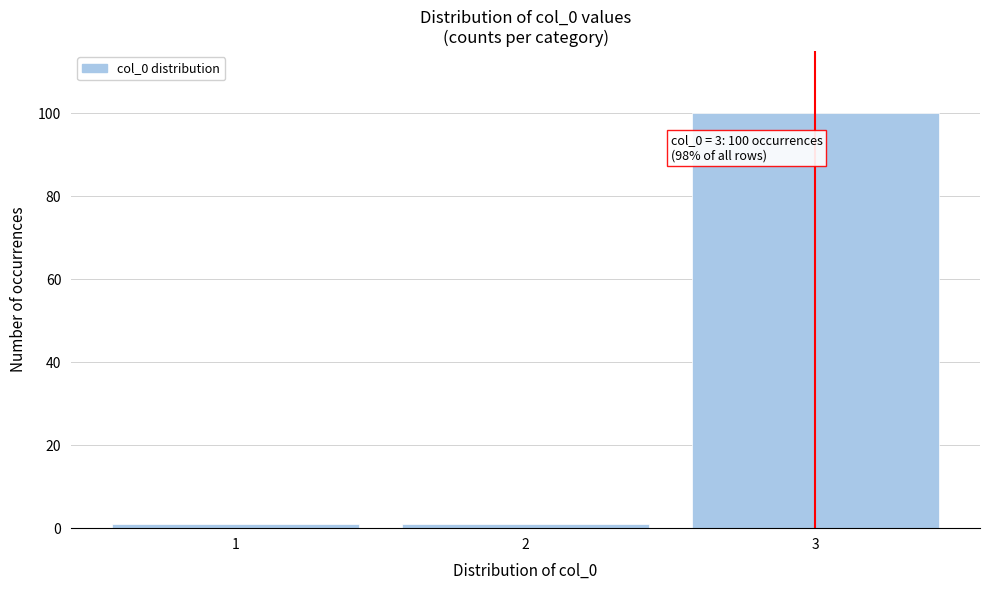

Reading left to right, transcribe all the data shown in this chart.

1=1	2=1	3=100